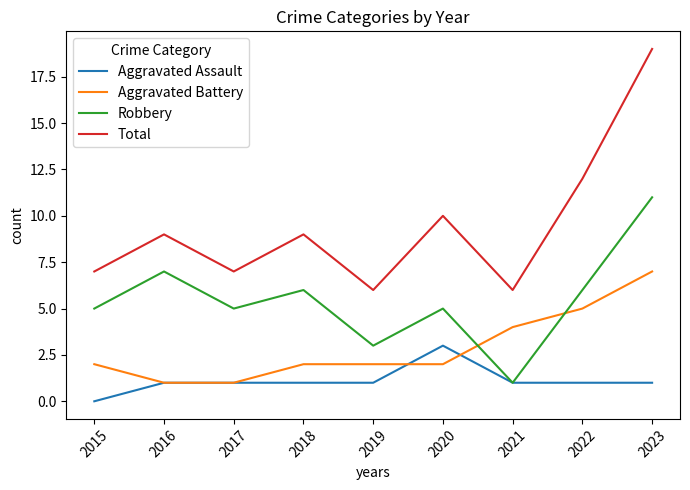

What is the difference between the highest and lowest values at 2020?

8